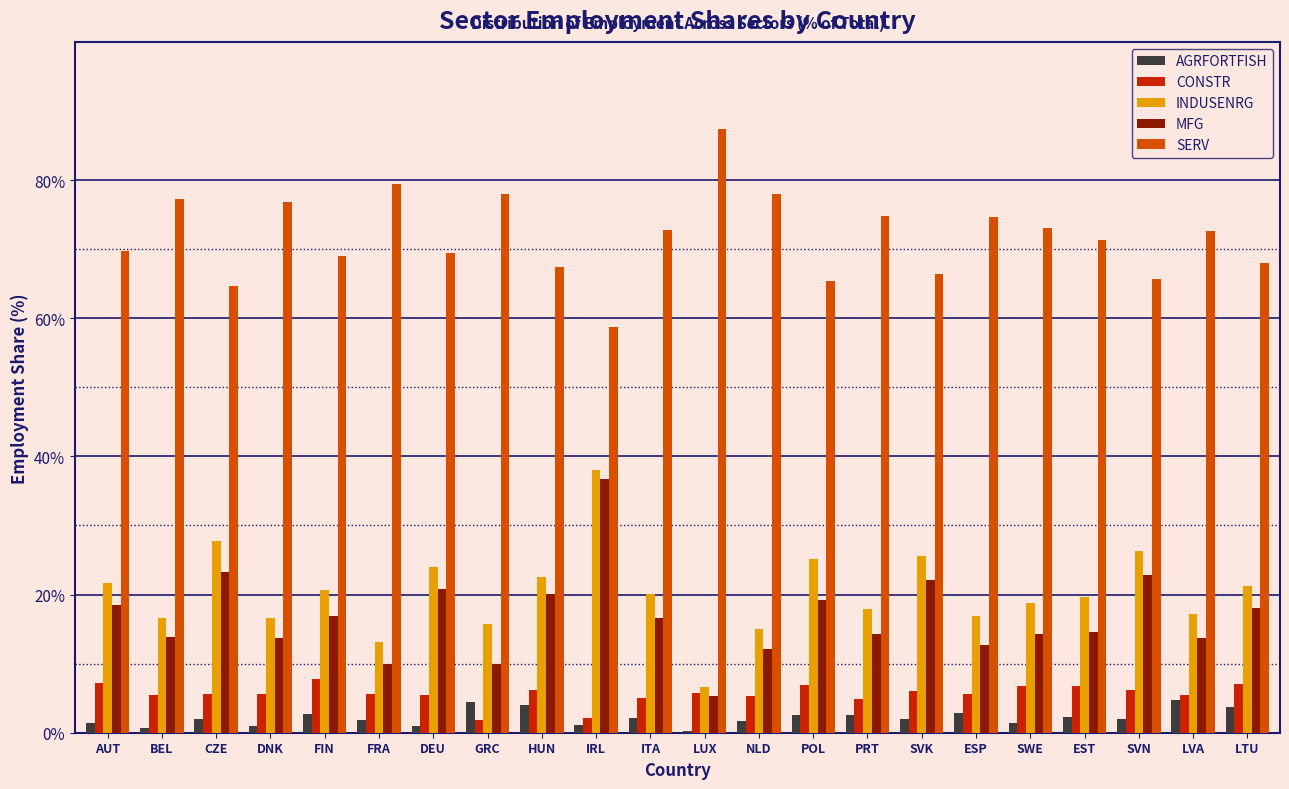

Is the value of INDUSENRG at NLD greater than the value of CONSTR at ESP?

Yes